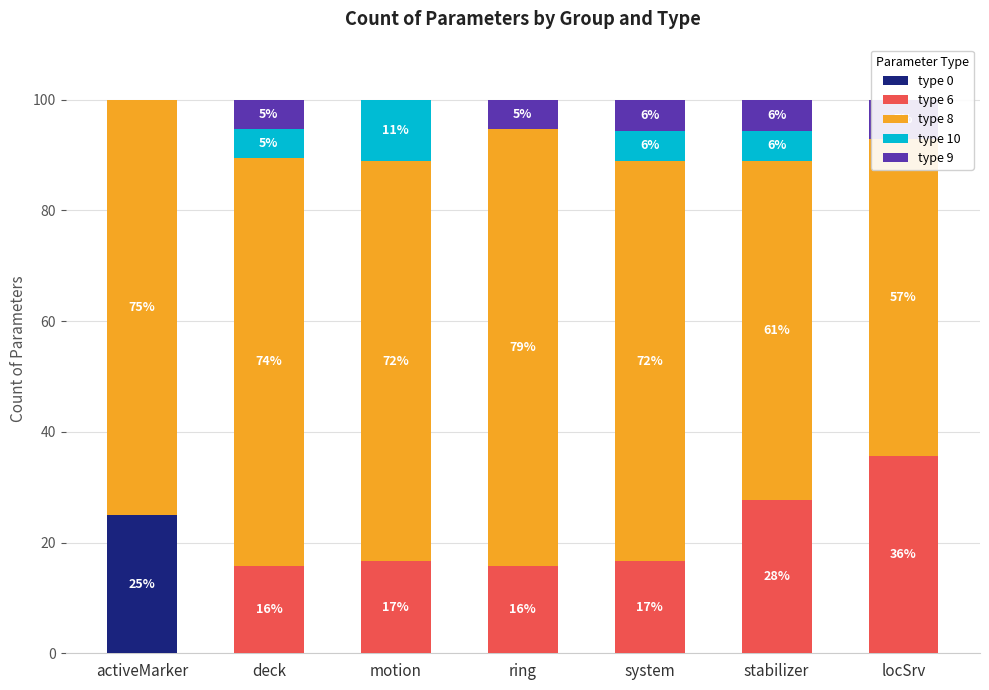

What position from the left is motion?

3